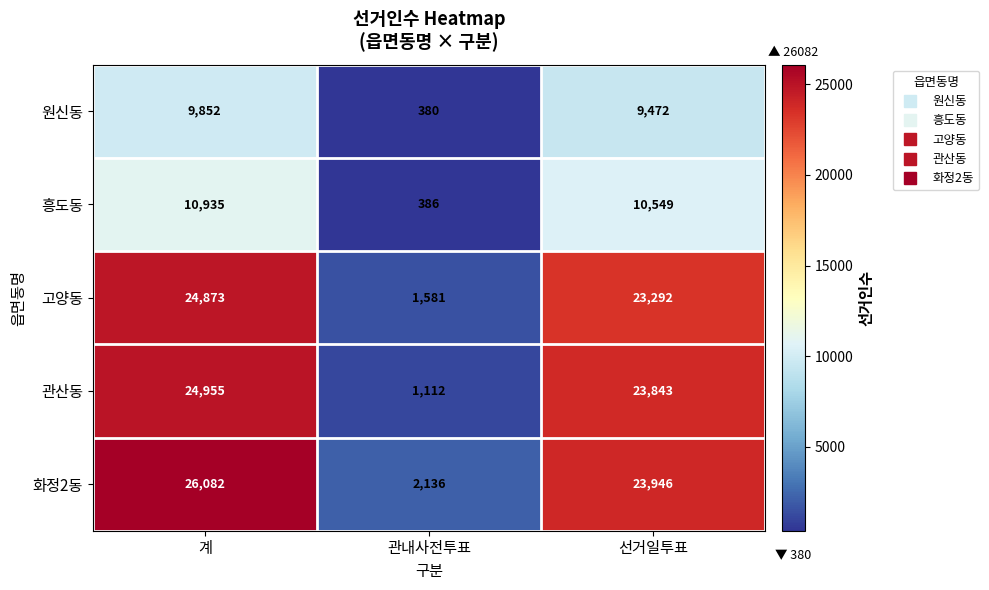

Which label corresponds to the smallest value in the chart?

관내사전투표